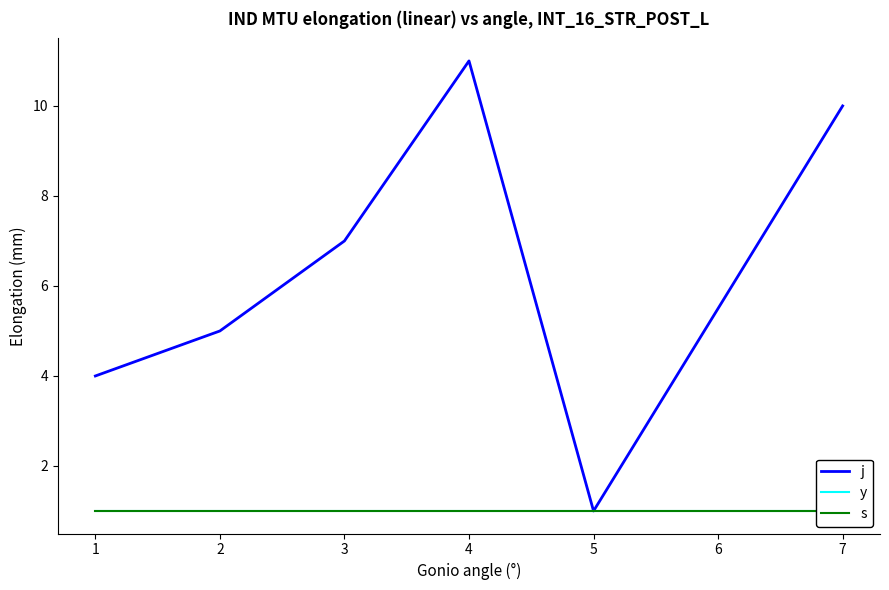

True or false: j has a value of 4 at 1.

True